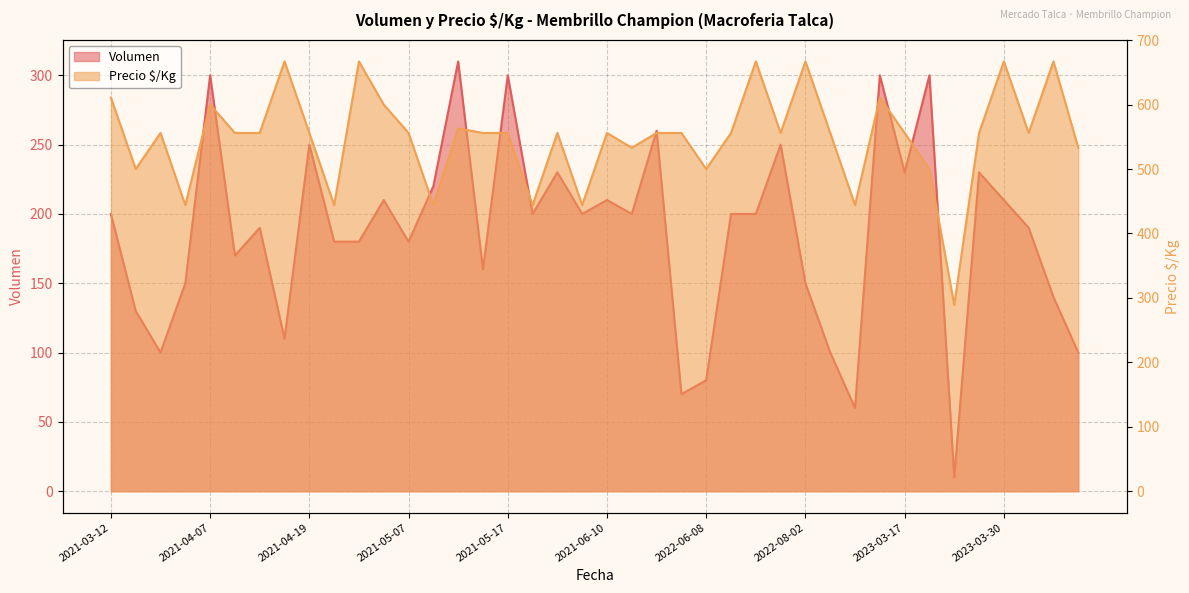

Which has a higher value, 2021-04-12 or 2023-03-28?

2023-03-28